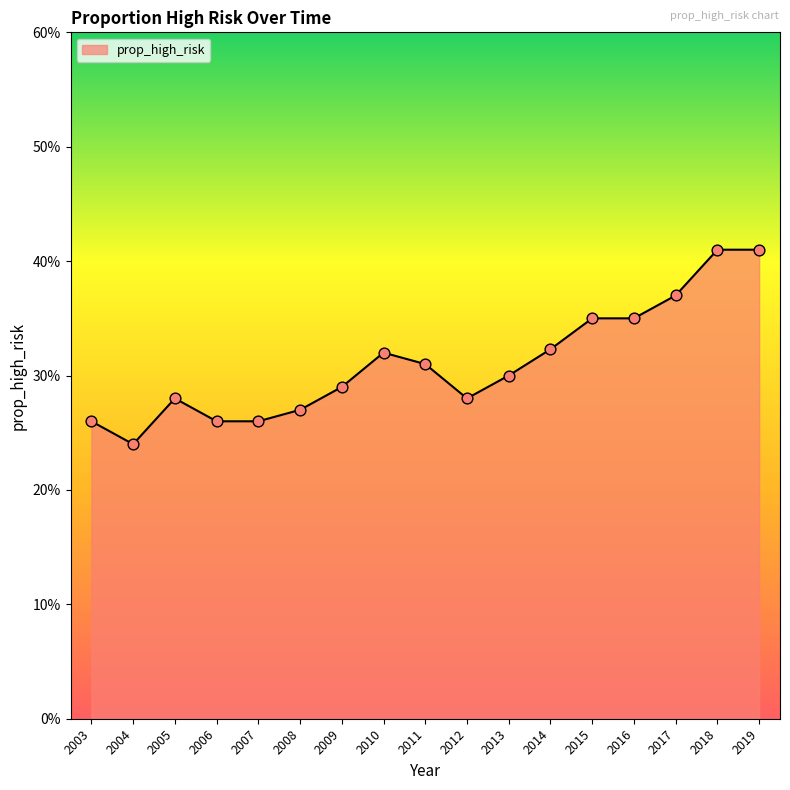

What is the change in value from 2006 to 2017?

+0.1